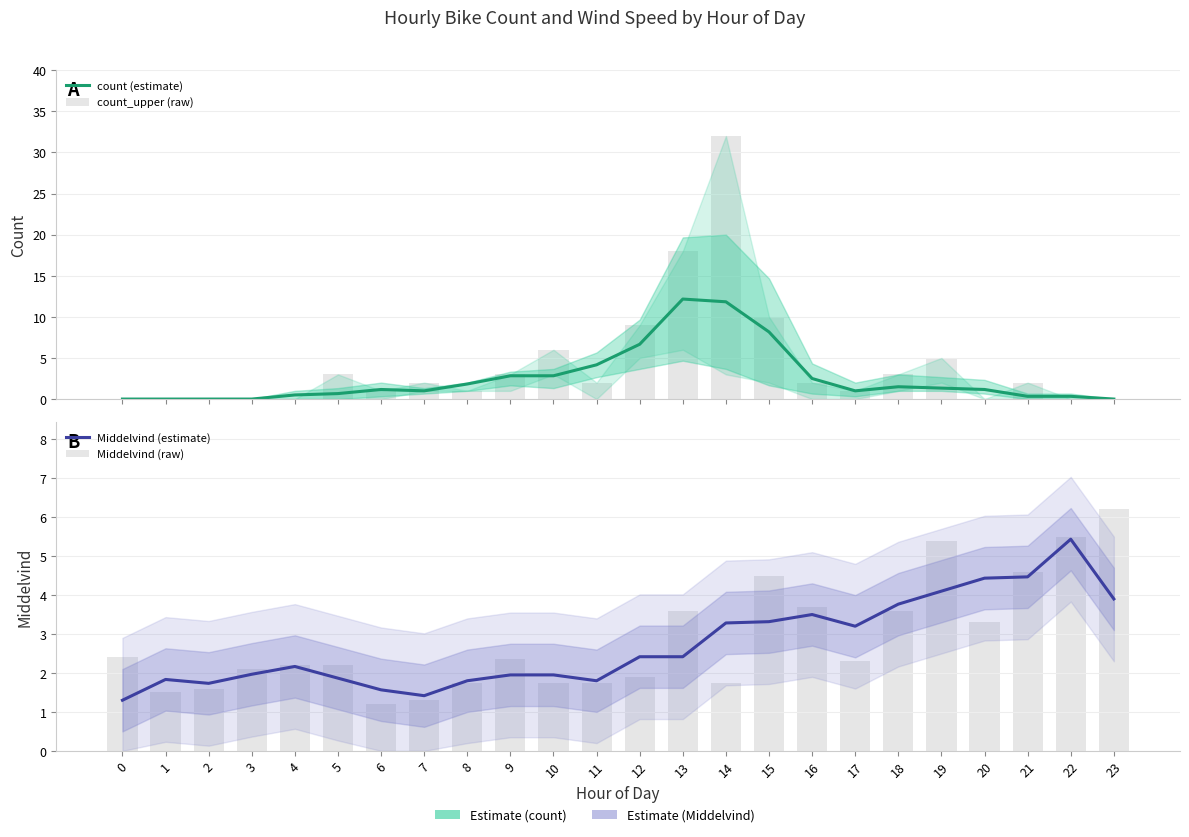

How many series are shown in this chart?

4